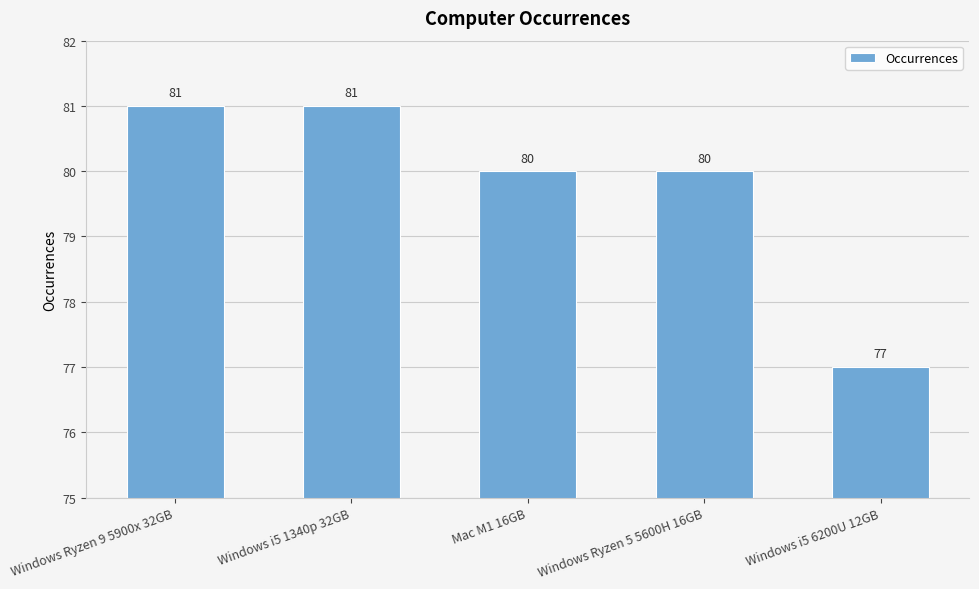

The chart shows a value of 28 at Windows i5 1340p 32GB. True or false?

False